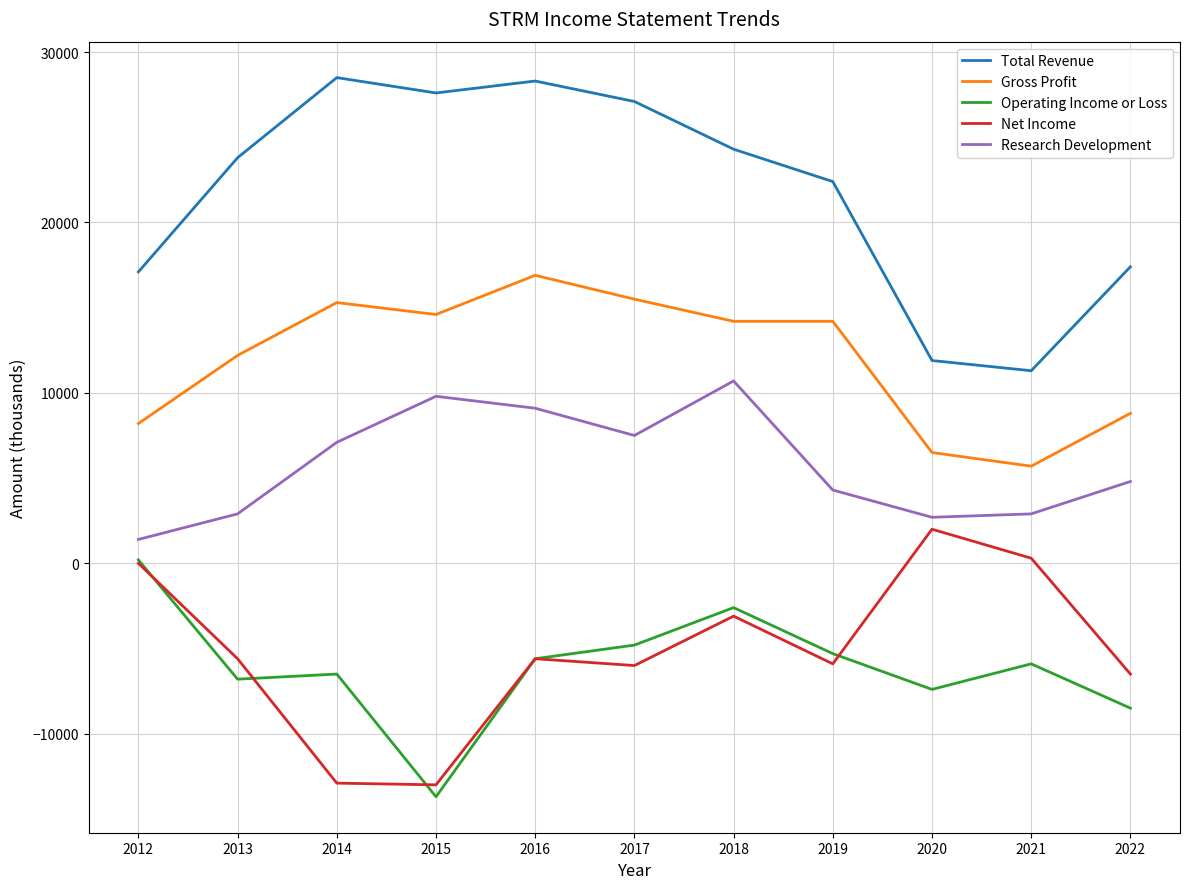

How many distinct data groups are displayed?

5